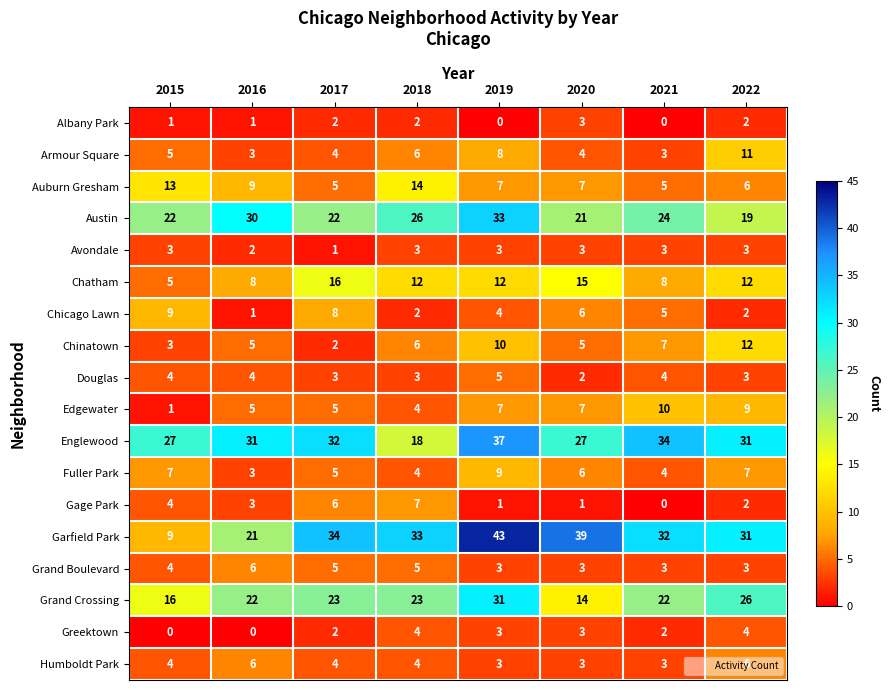

The value of Armour Square at 2020 is 5. True or false?

False